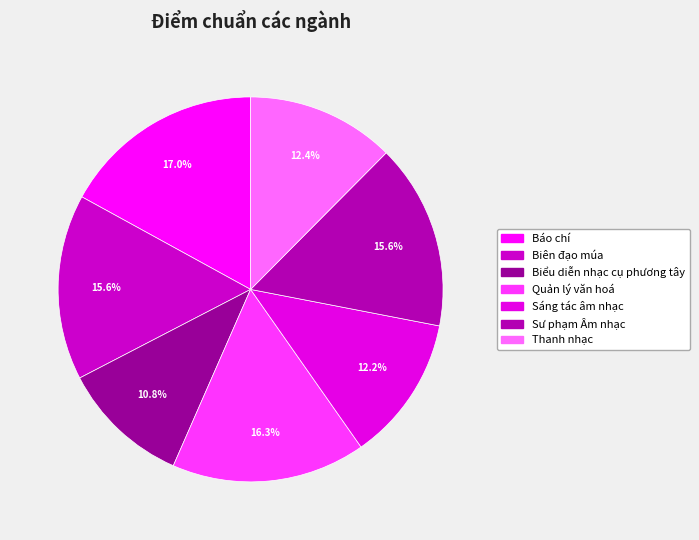

Which slice is the largest?

Báo chí